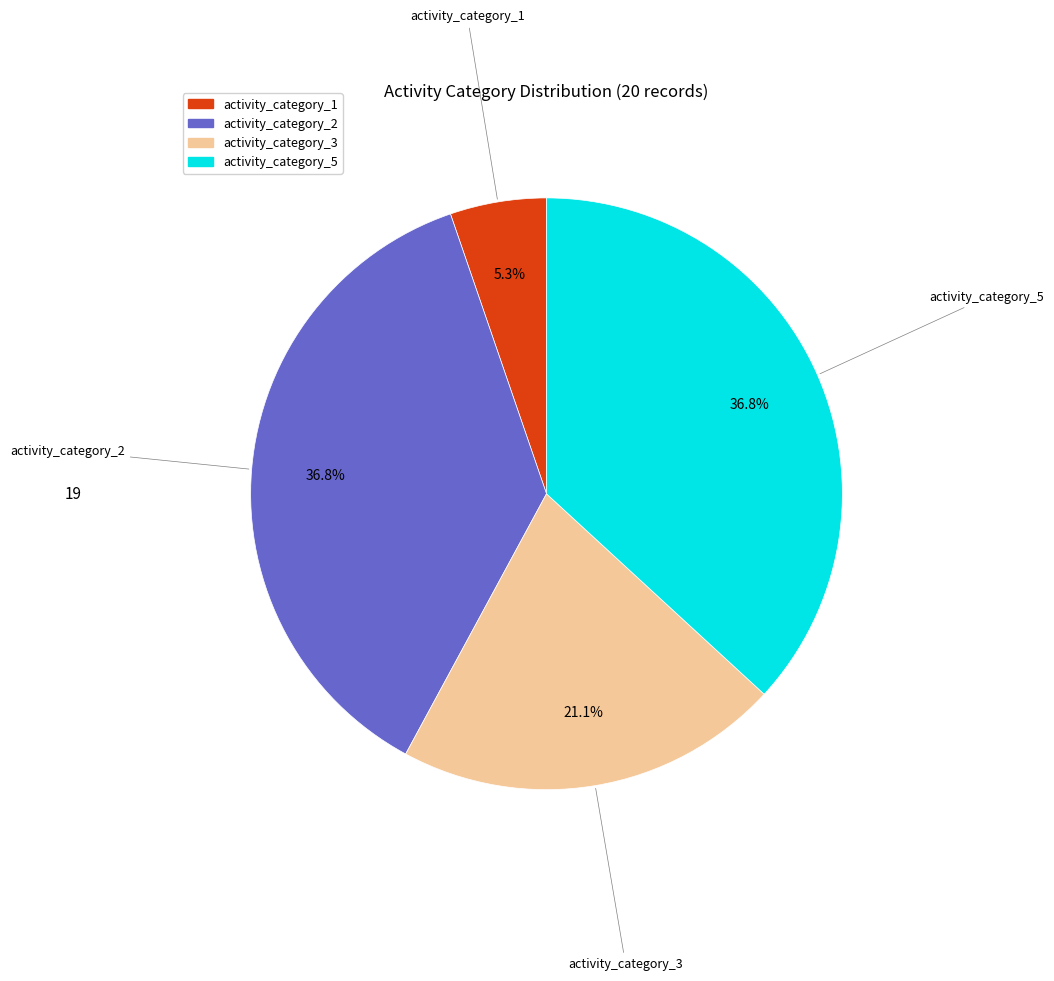

Is there any slice that represents more than half of the pie?

No